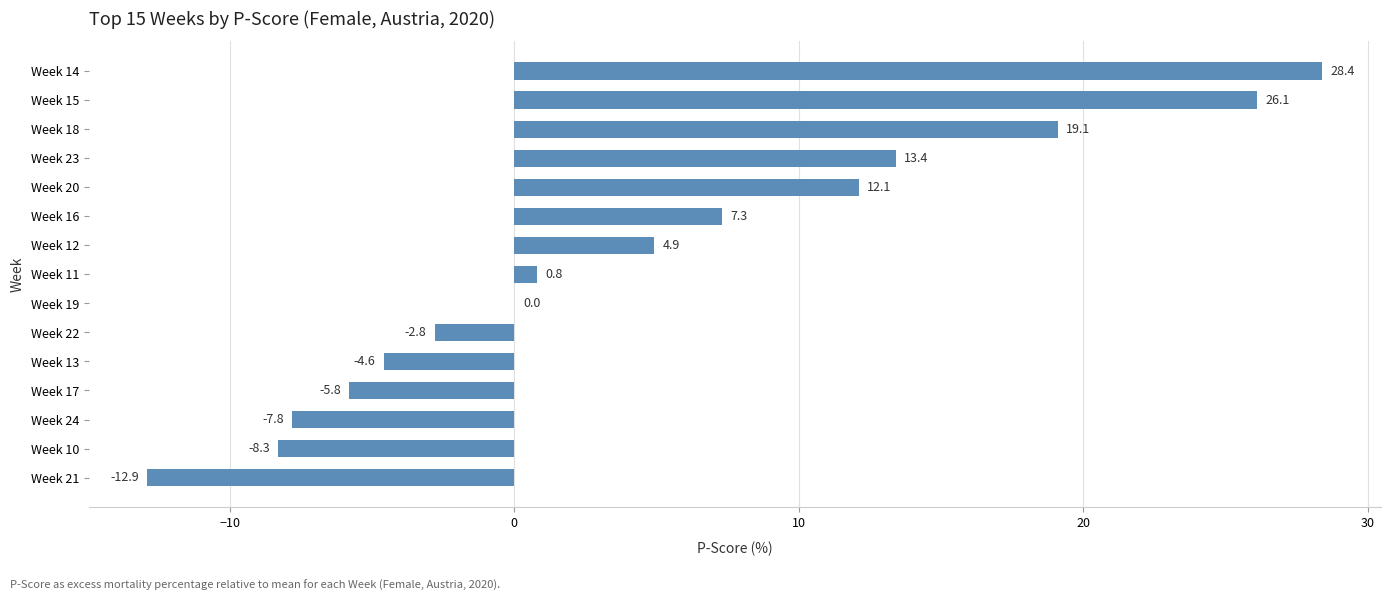

Which label corresponds to the largest value in the chart?

Week 14